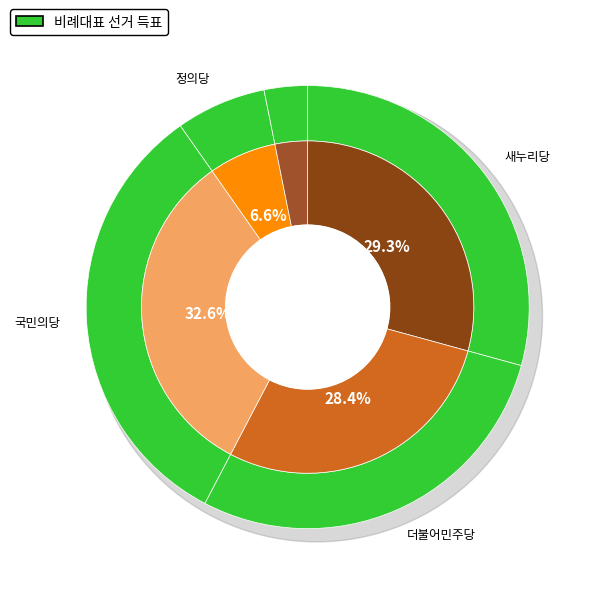

How many segments does this pie chart have?

5